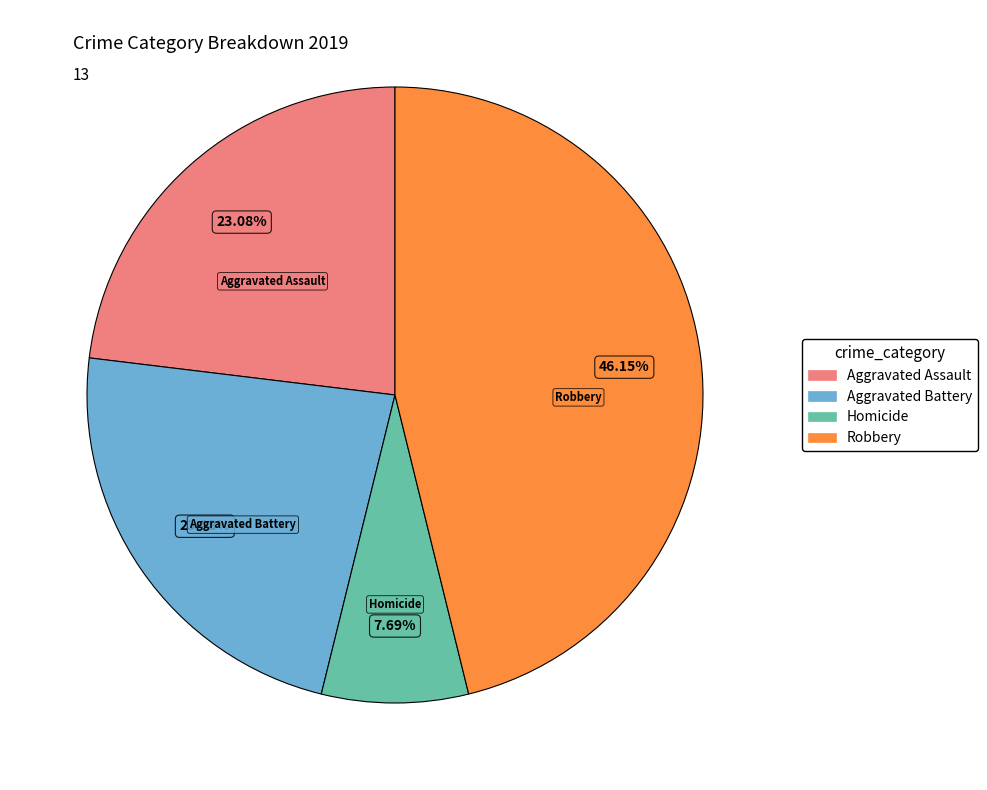

Is there any slice that represents more than half of the pie?

No